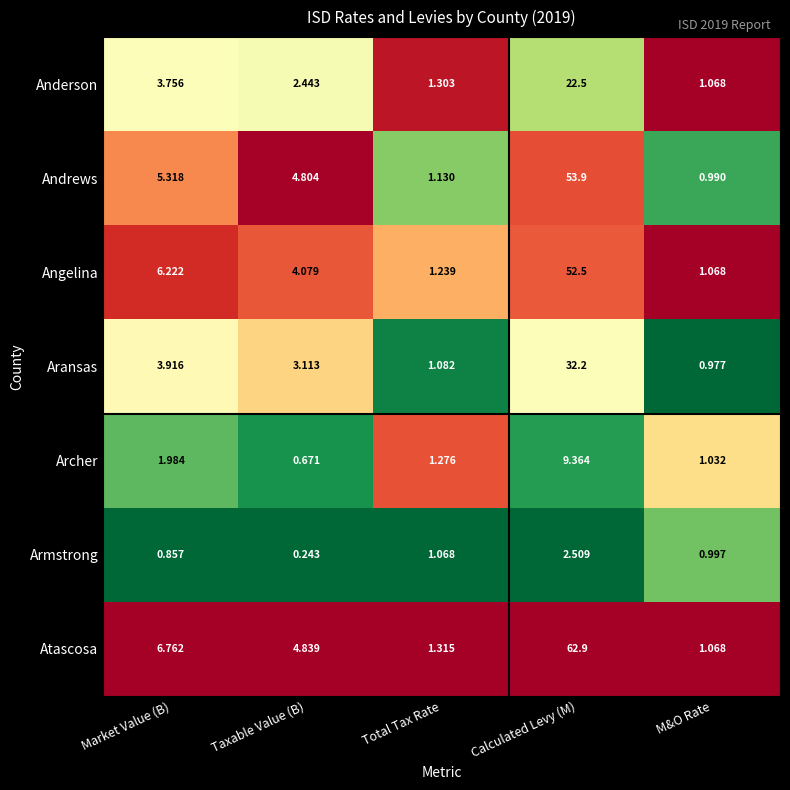

Which category has the lowest value across all series?

Taxable Value (B)